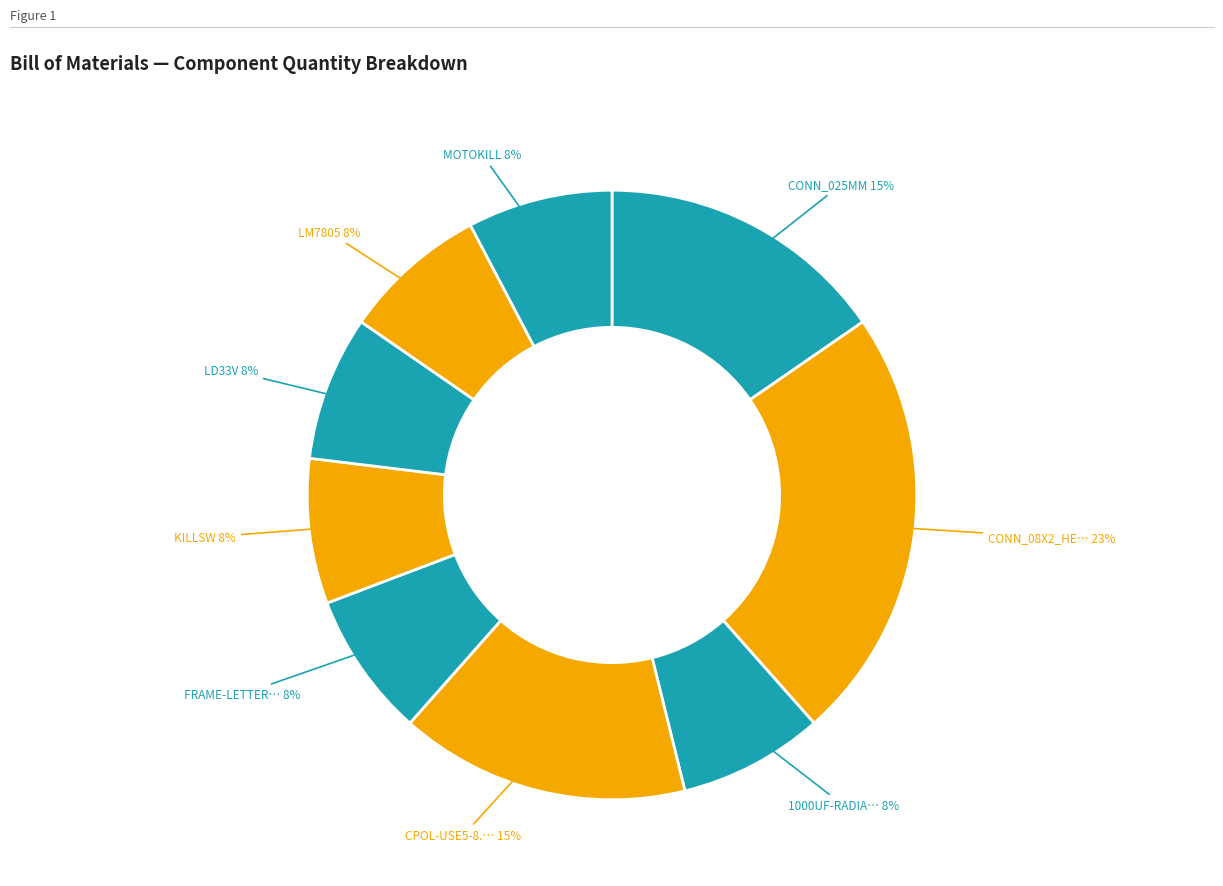

Which slice is the smallest?

1000UF-RADIAL-5MM-25V-20%